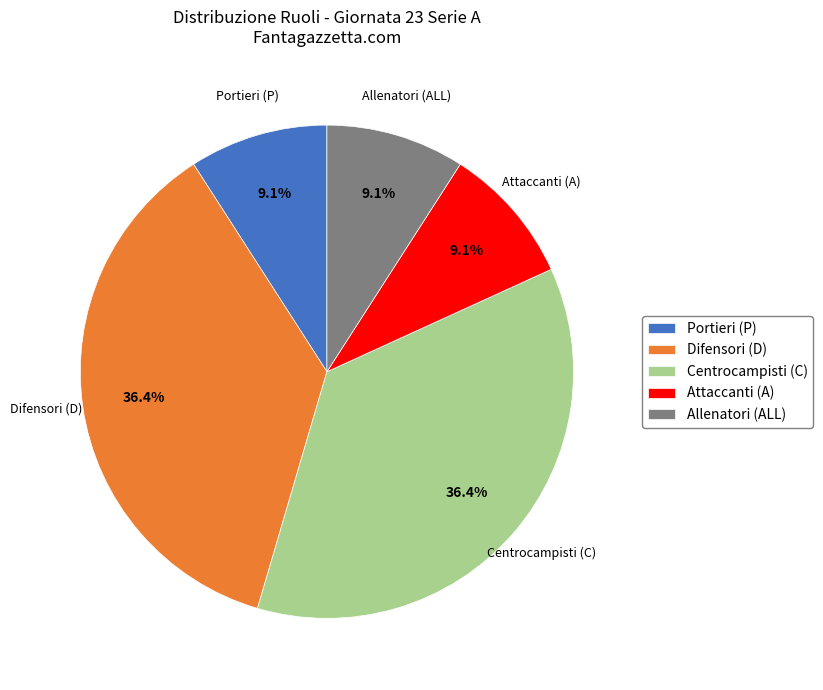

Approximately how many times larger is the value at Allenatori (ALL) compared to Portieri (P)?

1.0